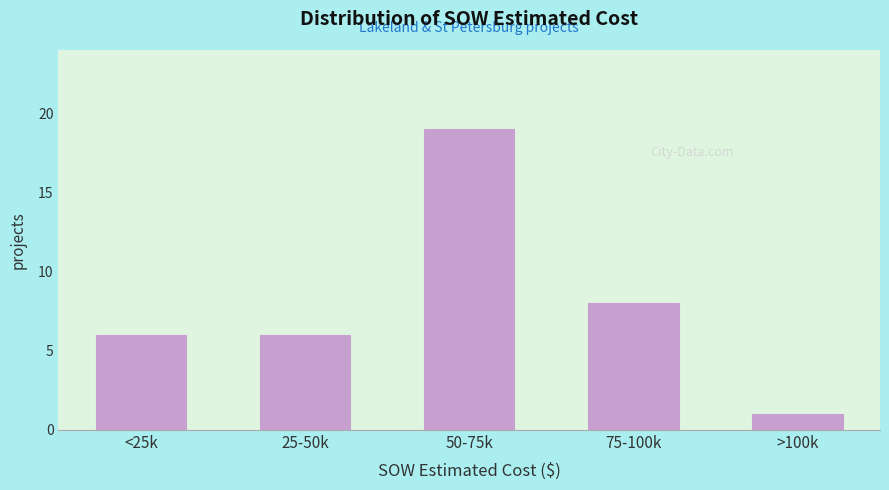

Reading right to left, extract all data points from this chart.

>100k=1	75-100k=8	50-75k=19	25-50k=6	<25k=6